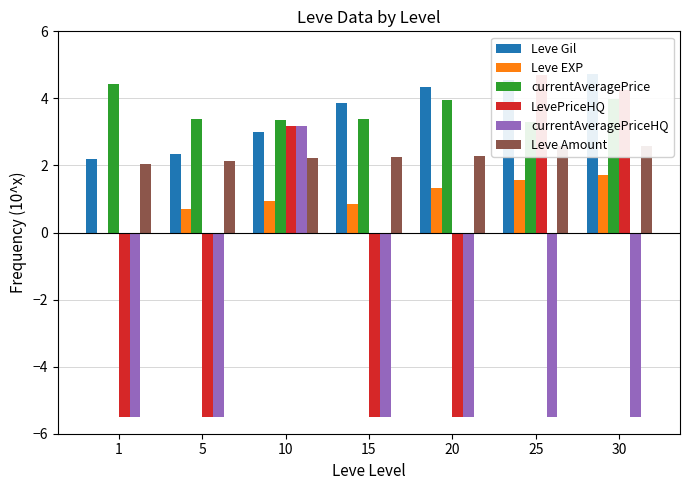

At which category is the sum across all series the highest?

10